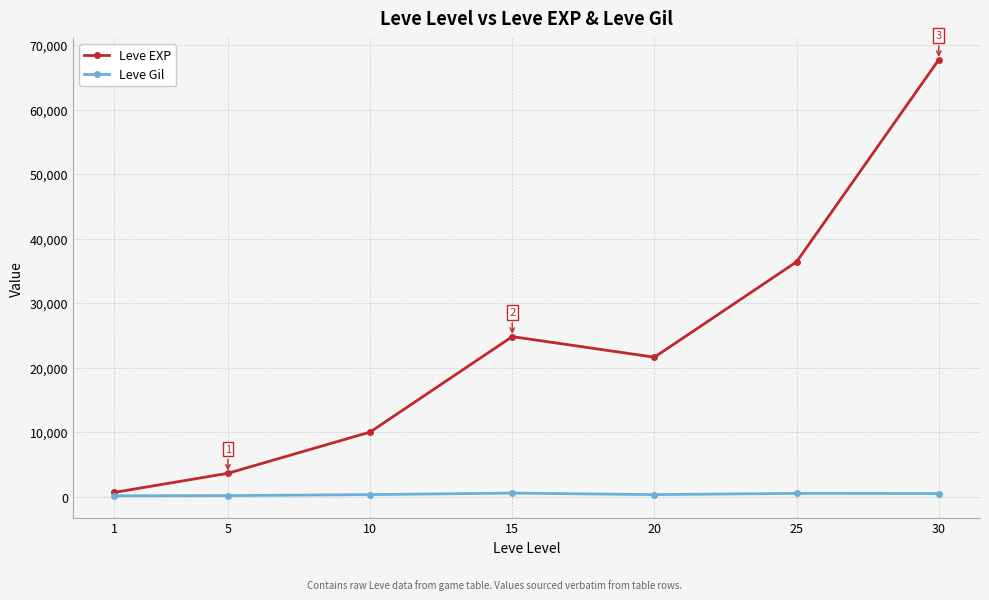

What is the difference between the Leve EXP values at 5 and 10?

6390